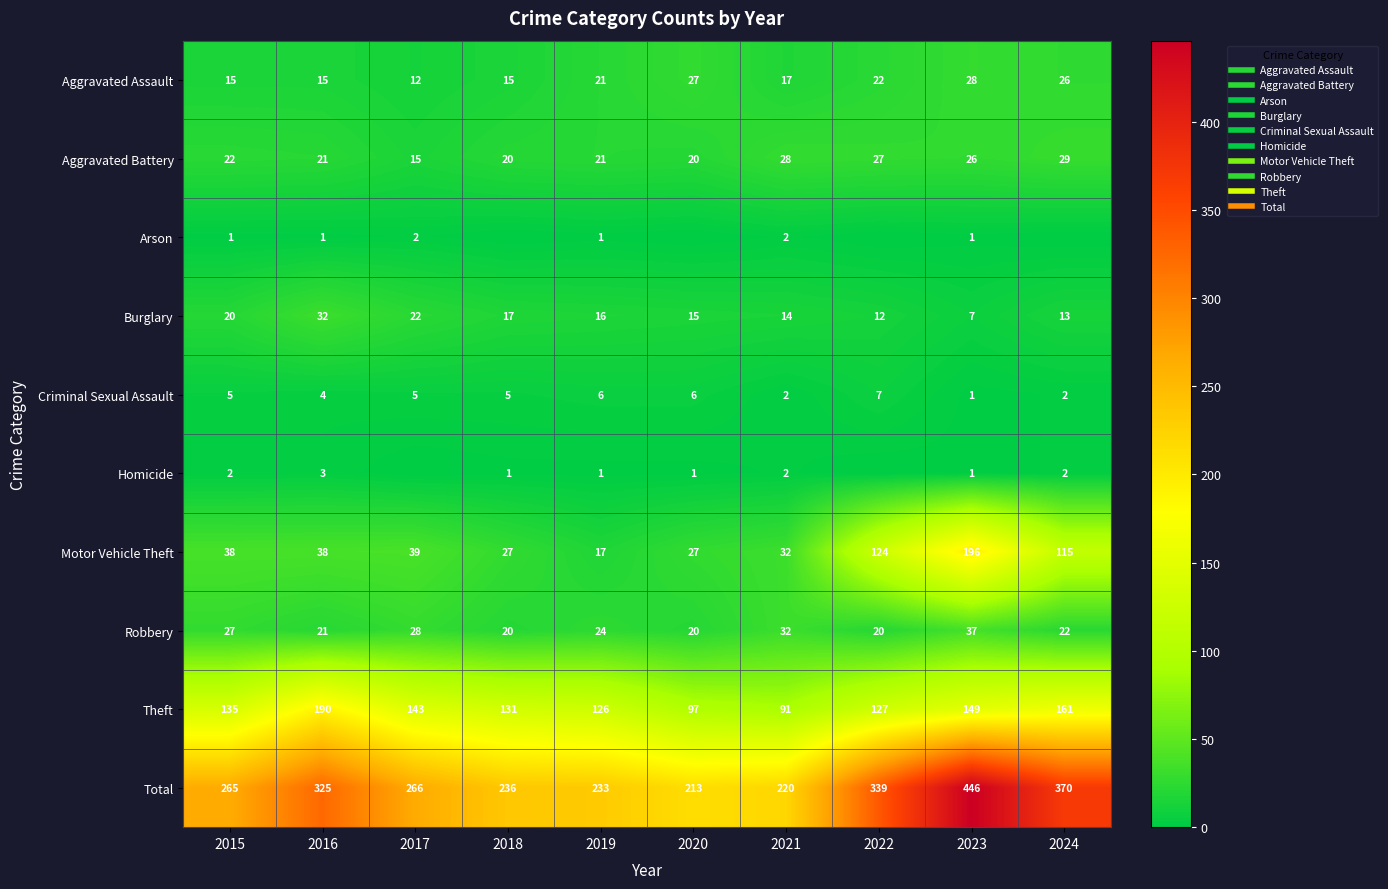

Count the Homicide values in the range 1 to 2.

7